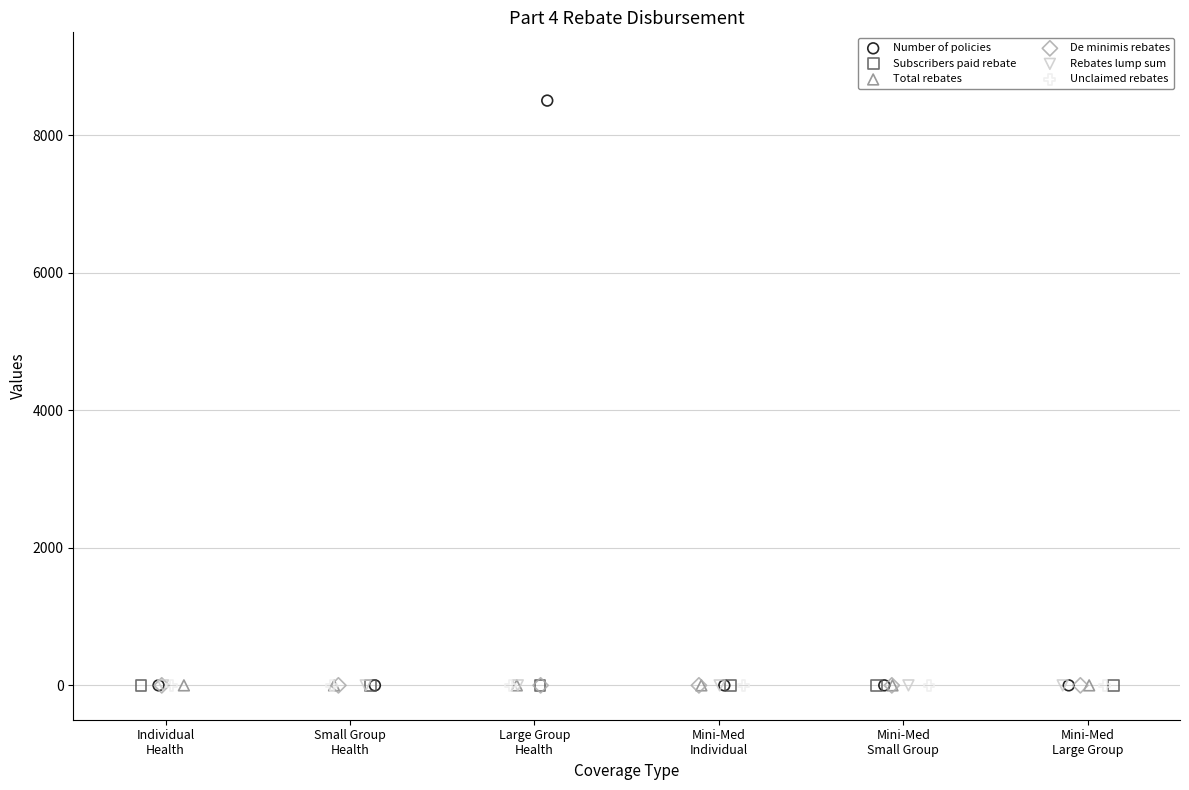

Which series reaches the maximum Y coordinate?

Number of policies